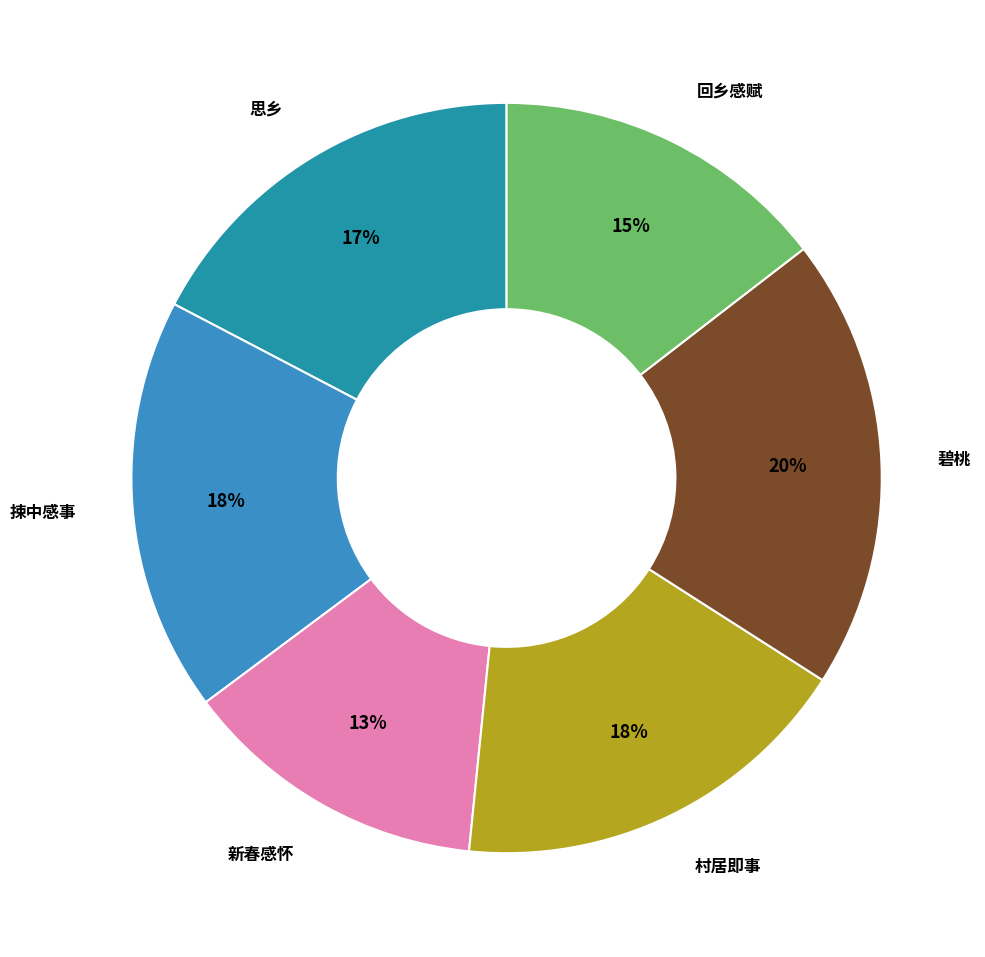

How many segments does this pie chart have?

6